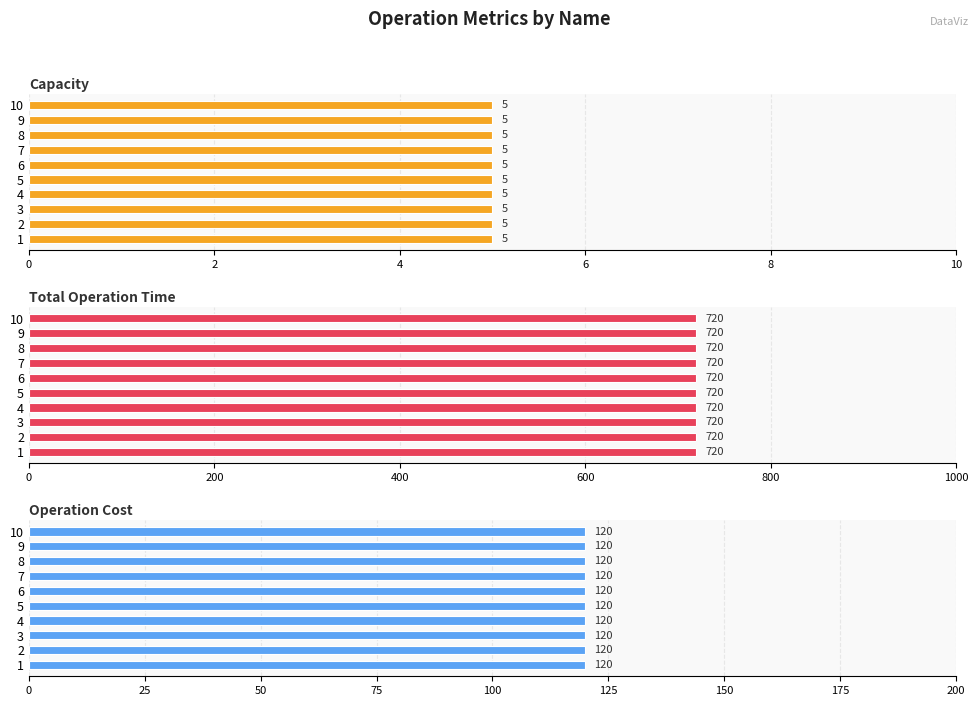

What is the sum of the Capacity values at 7 and 8?

10